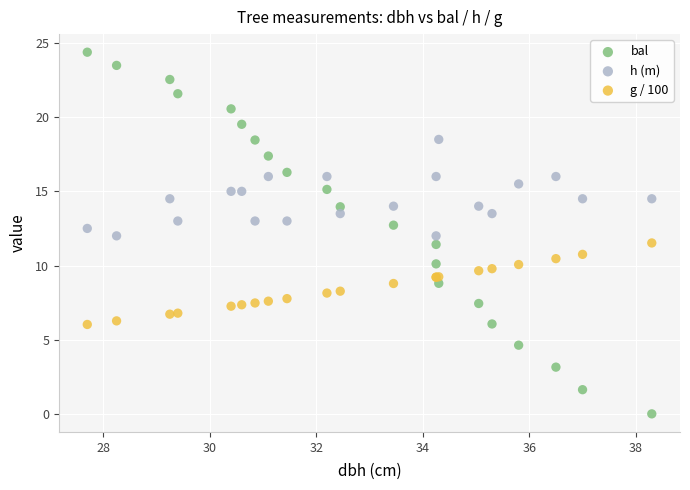

Which series has the largest Y range (max minus min)?

bal